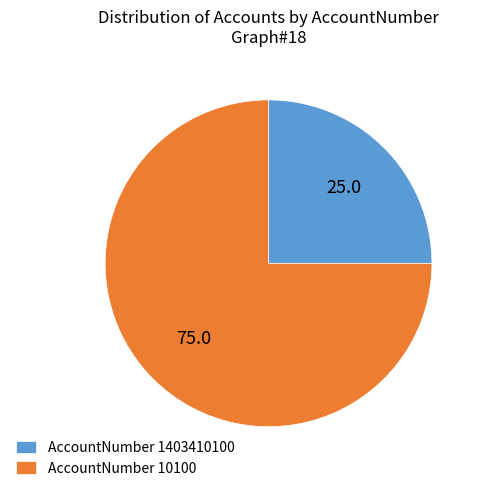

Is it true that AccountNumber 1403410100 is 39% of the pie?

False